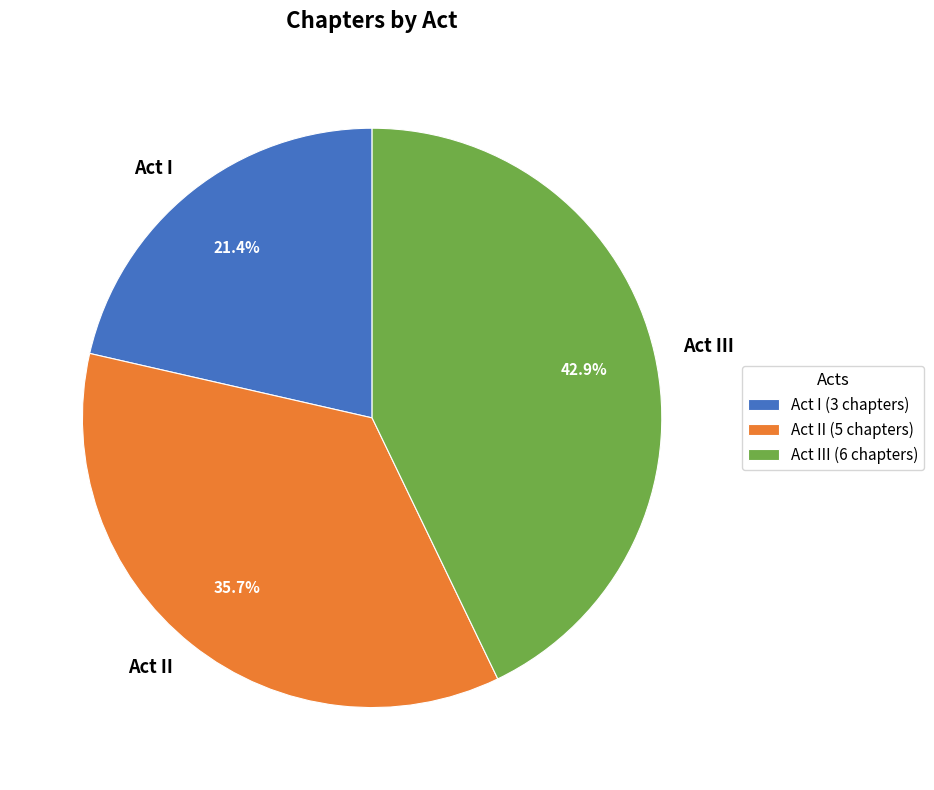

What is the largest slice in the pie chart?

Act III